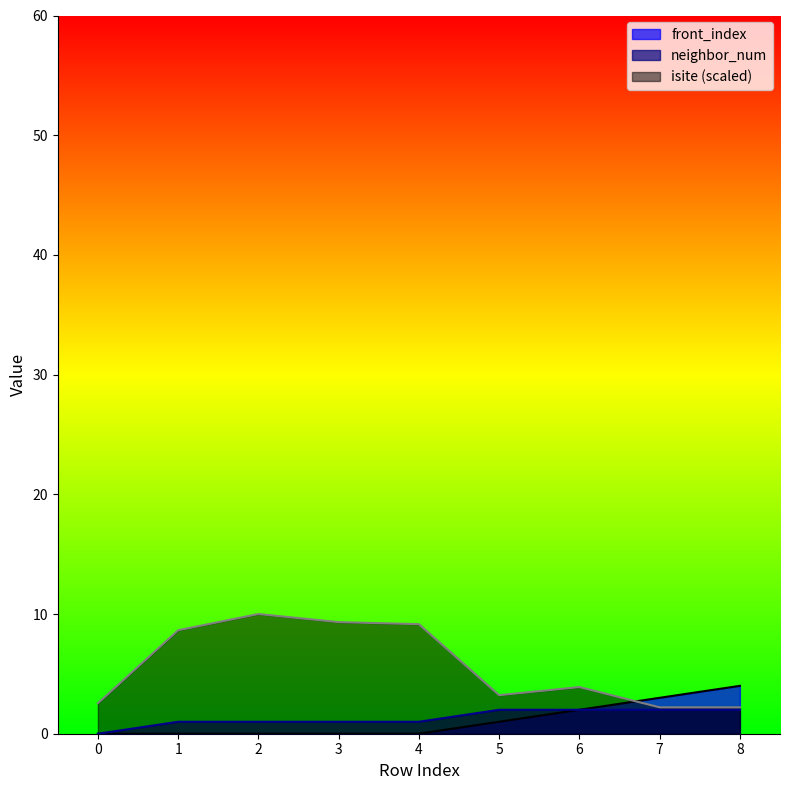

What is the average value of the isite series?

5.7